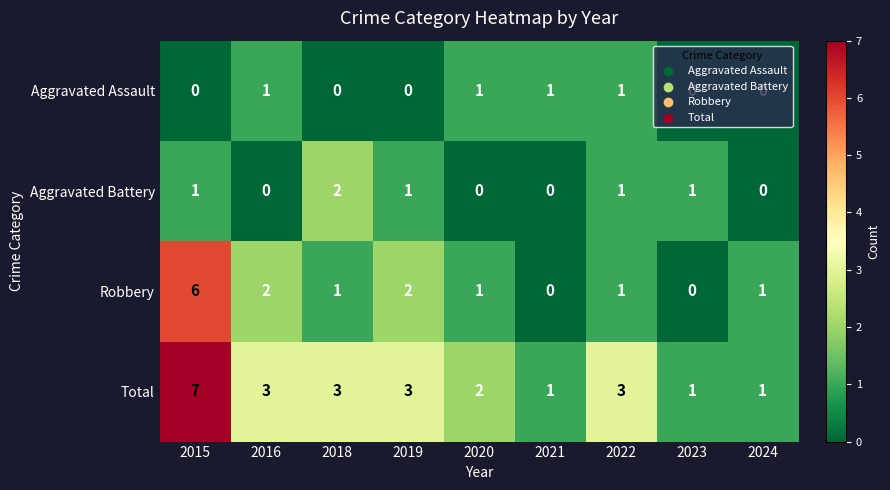

How many Aggravated Battery values are between 0 and 1?

8